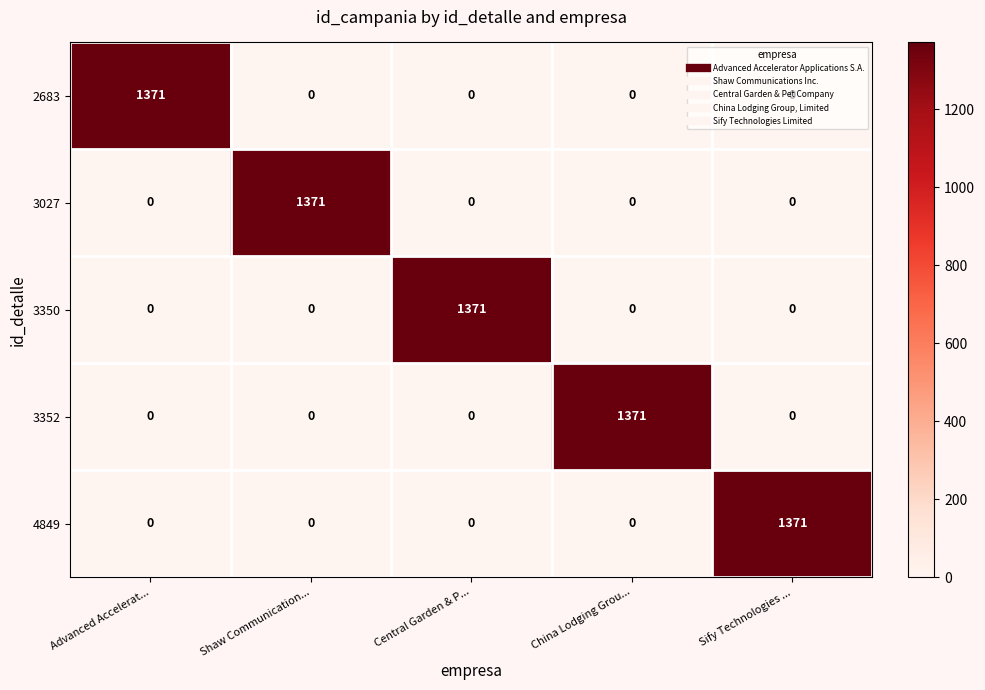

What is the total value across all series at Advanced Accelerat...?

1371